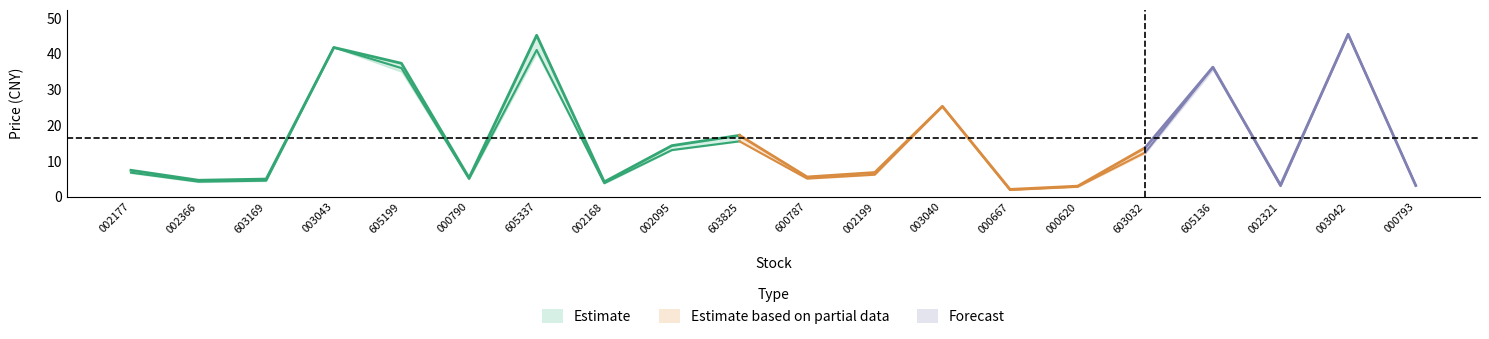

What is the value of the low point at the 13th from the left?

25.3